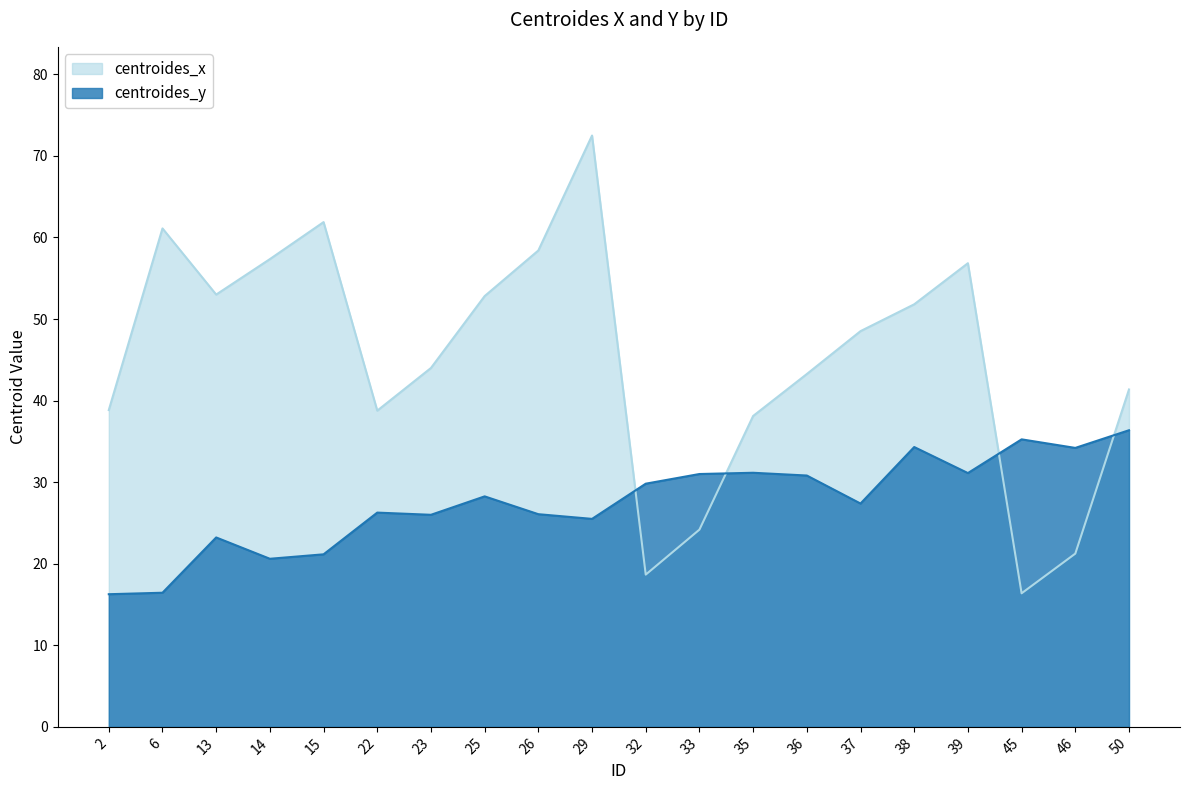

At which label does centroides_x reach its peak?

29